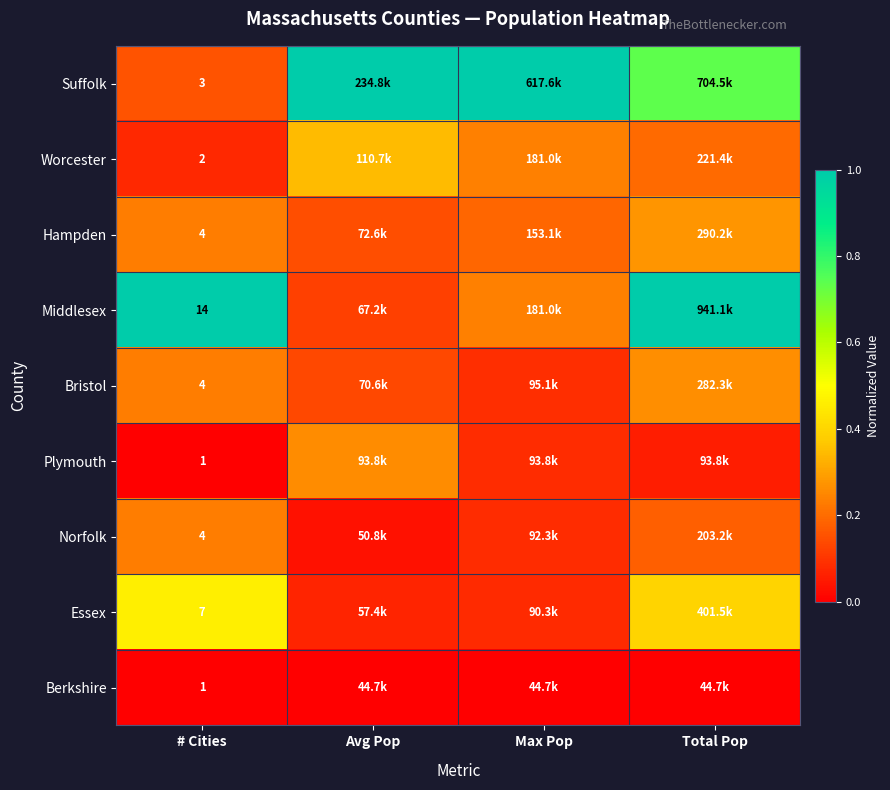

At which category is the sum across all series the highest?

Total Pop